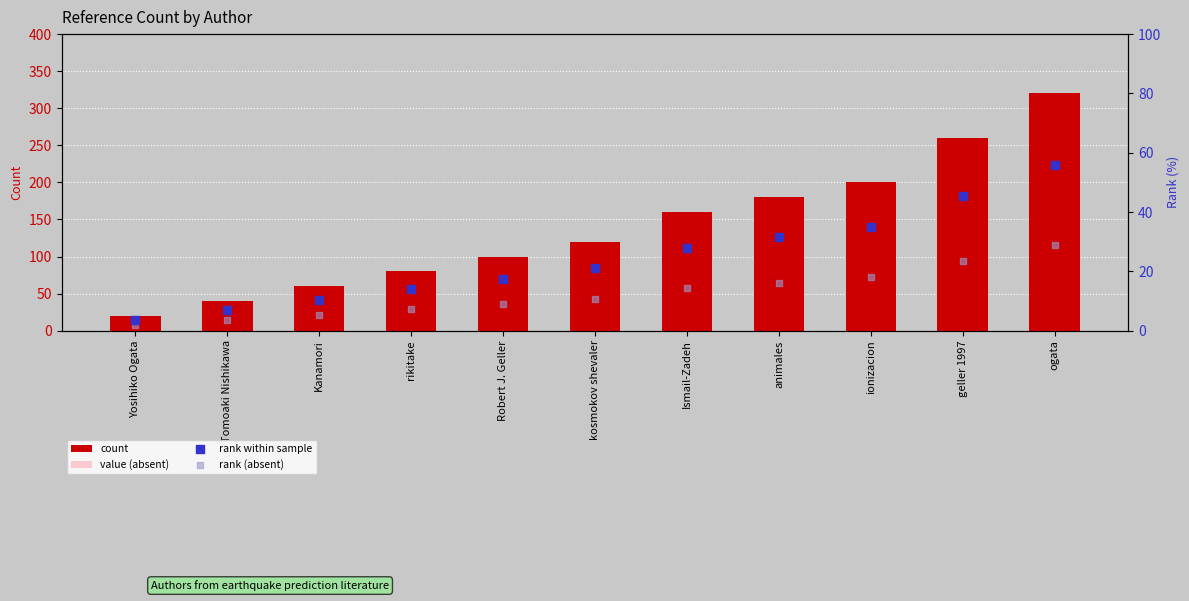

At which category is the sum across all series the highest?

ogata